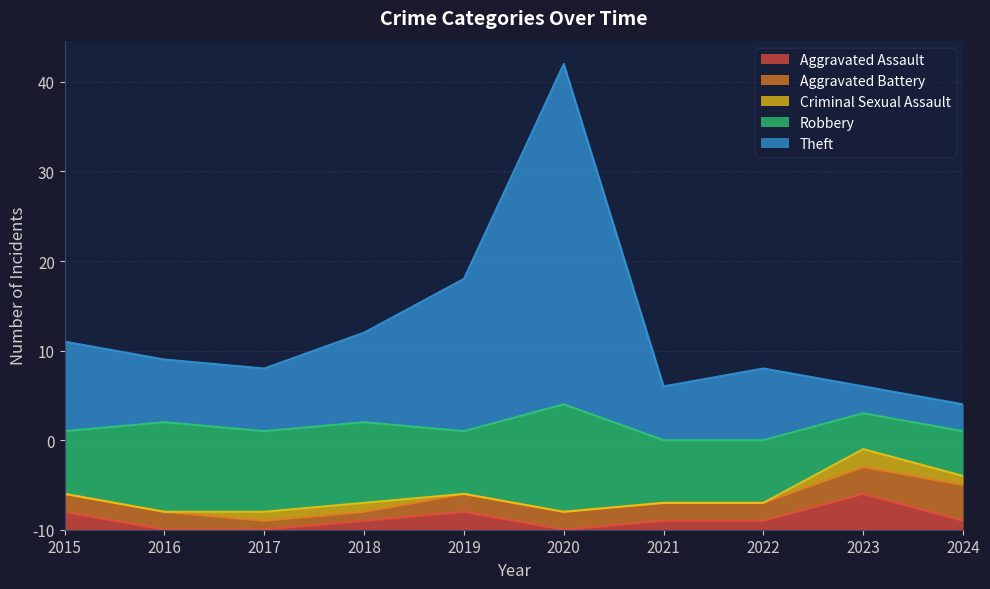

Does the chart display data point markers on the line(s)?

No